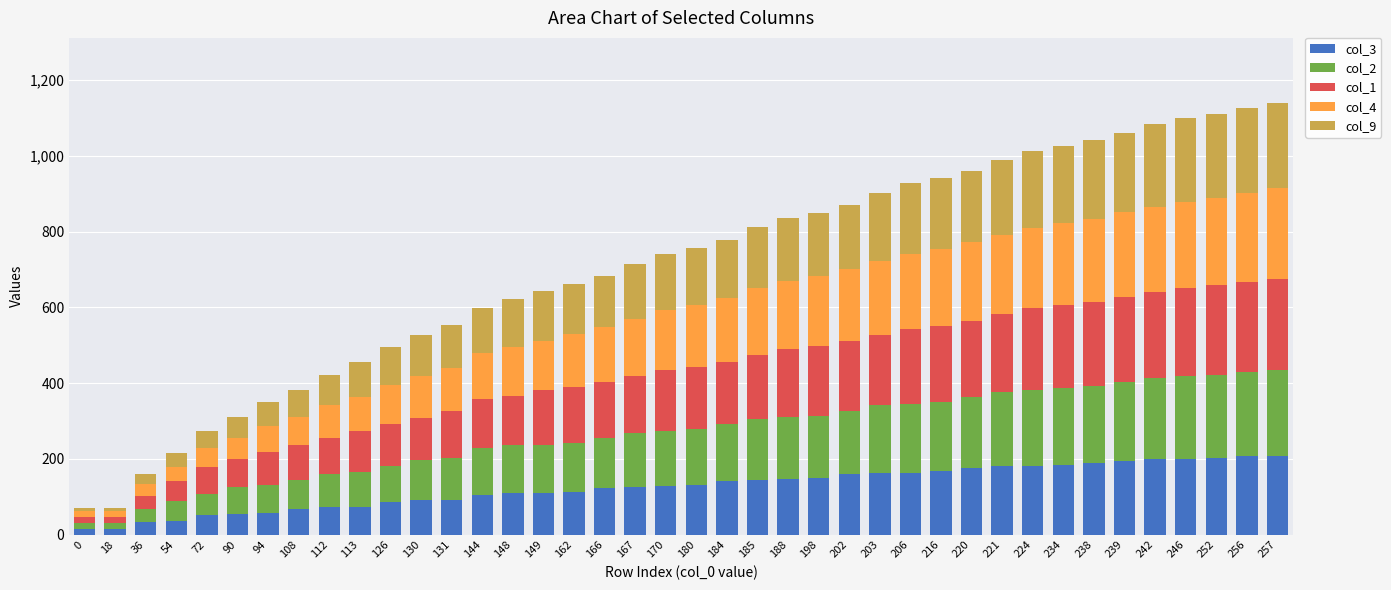

True or false: col_3 has a value of 110 at 149.

True